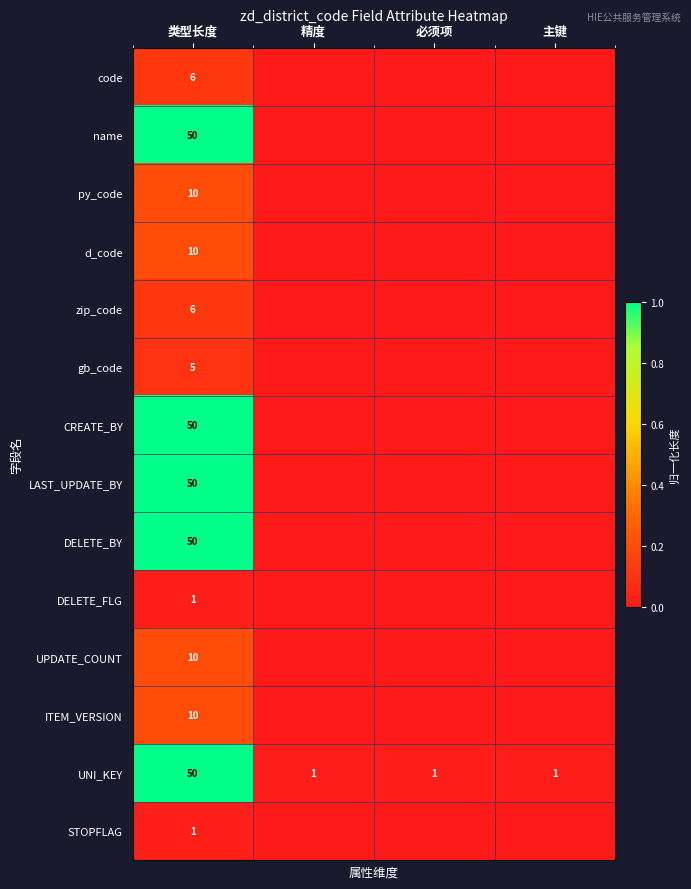

Is it true that STOPFLAG equals 1 at 类型长度?

True